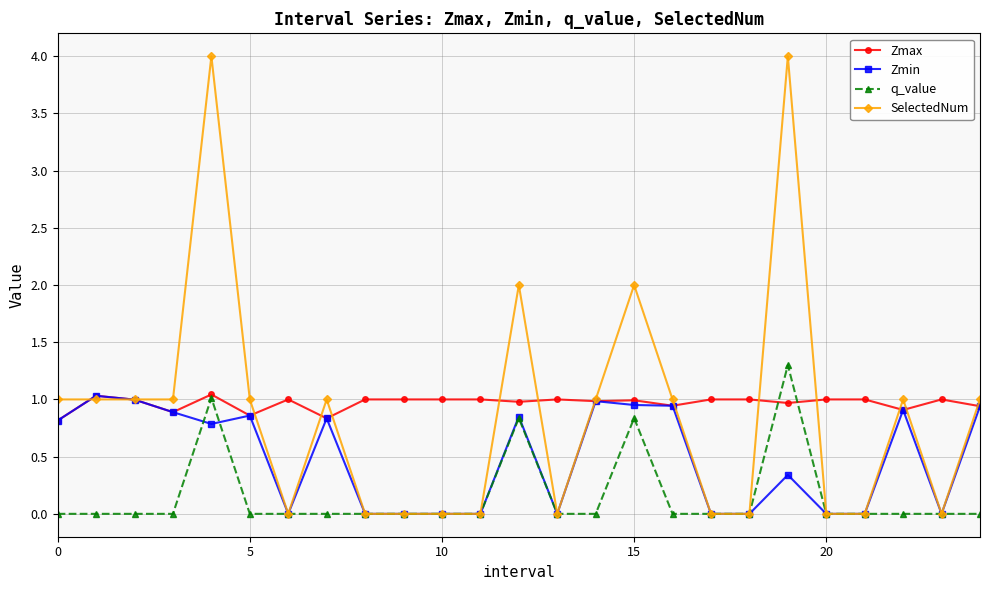

What is the maximum value for SelectedNum?

4.0